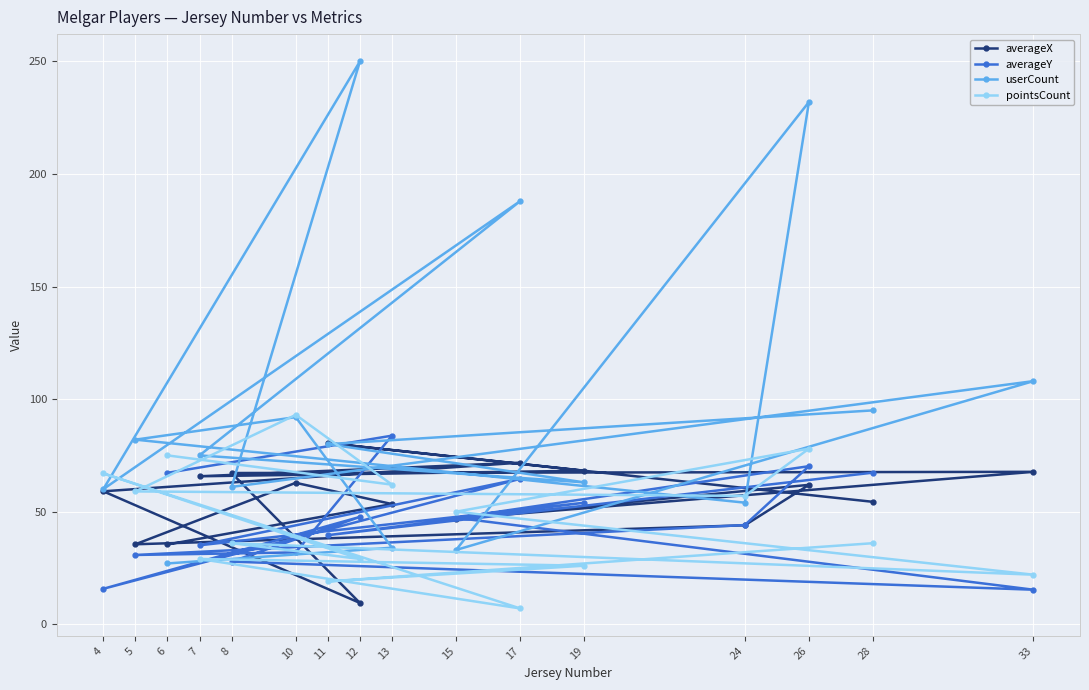

Is this an area chart (filled region under the line)?

No